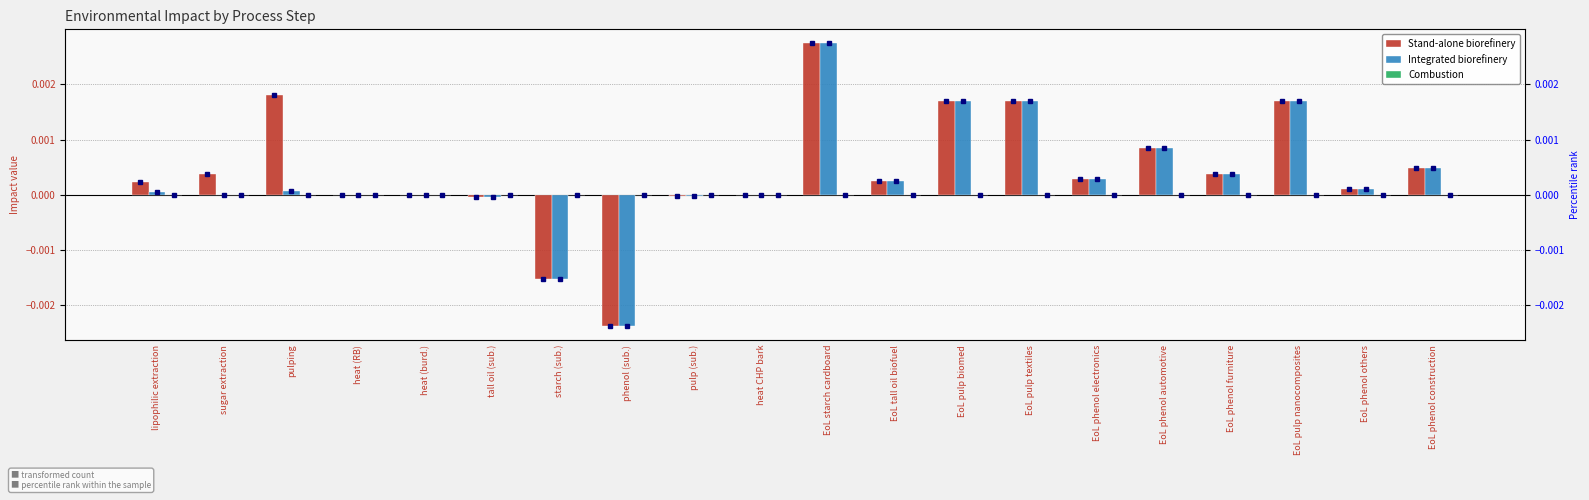

The value of Combustion at starch (sub.) is 0.0. True or false?

False